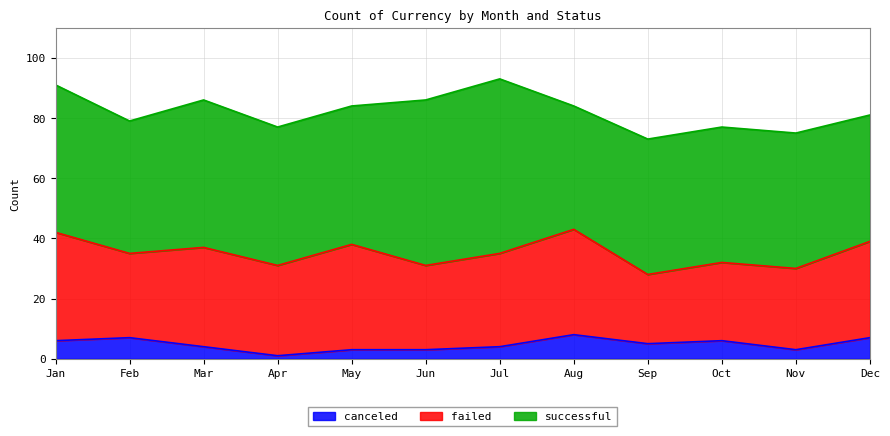

Is the value of failed at Jun greater than the value of canceled at Oct?

Yes